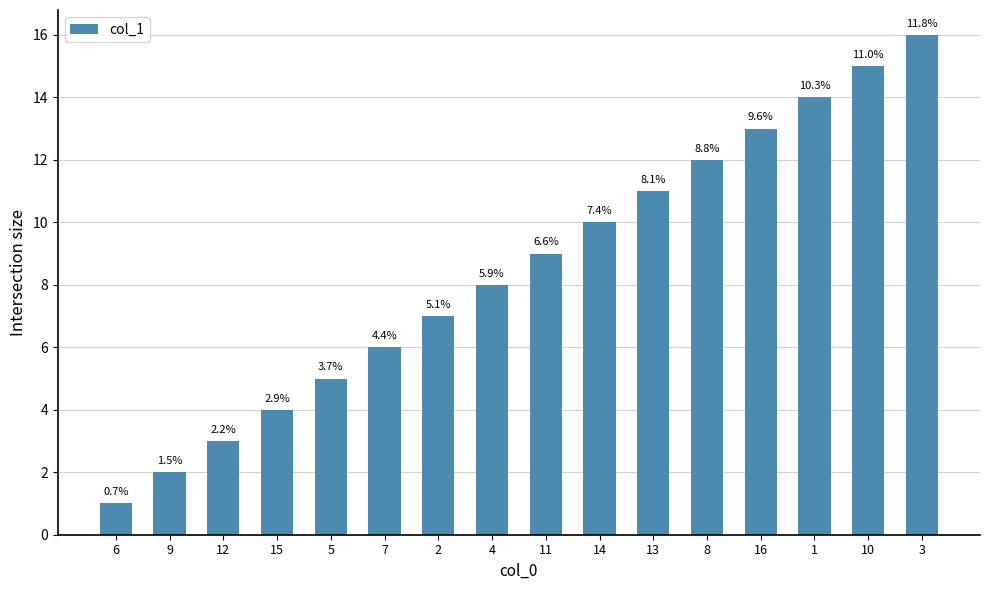

Does the chart contain any negative values?

No